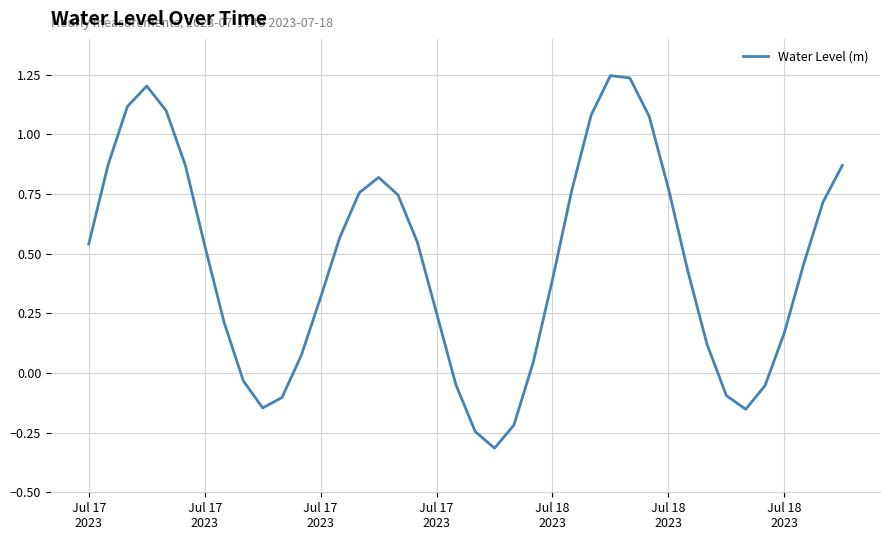

What is the difference between the maximum and minimum values?

1.6